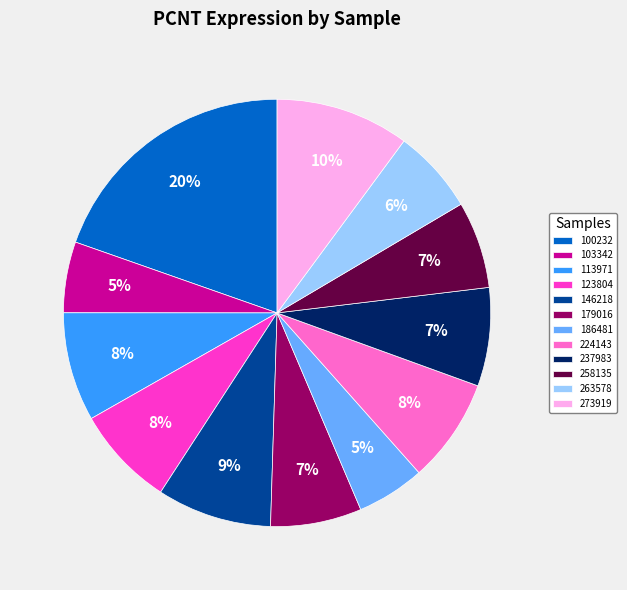

True or false: 100232 accounts for 9% of the total.

False